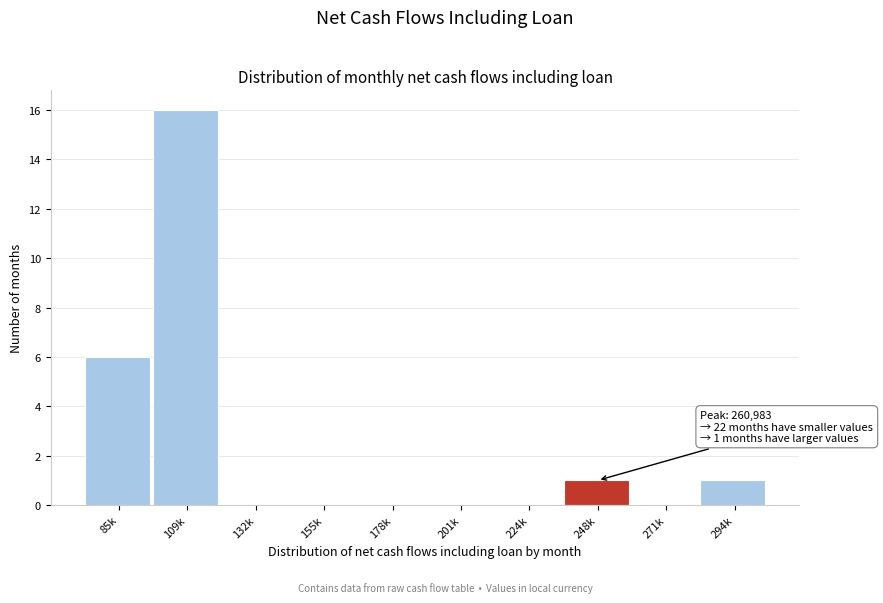

Reading left to right, extract all data points from this chart.

85k=6	109k=16	132k=0	155k=0	178k=0	201k=0	224k=0	248k=1	271k=0	294k=1